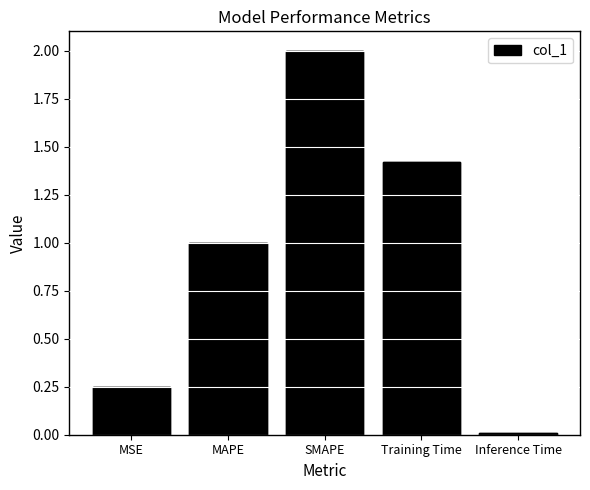

Rank the categories by value from highest to lowest.

SMAPE, Training Time, MAPE, MSE, Inference Time